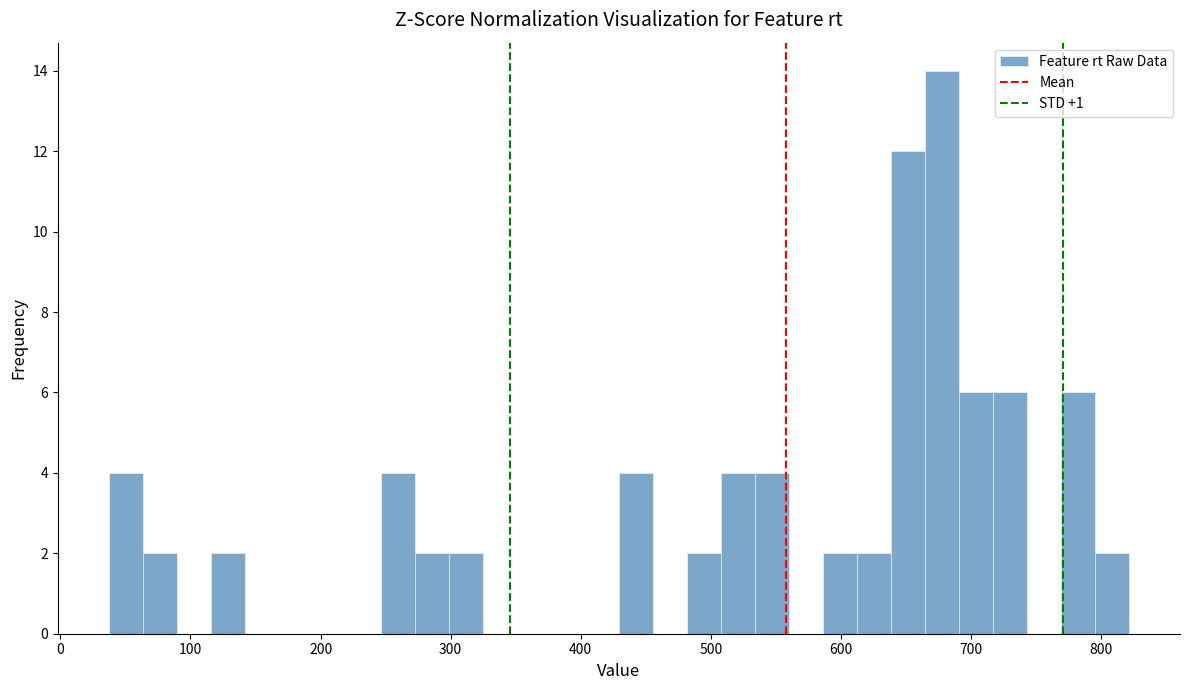

Around what value on the x-axis is the tallest bar? Give the approximate position of its centre, as read against the axis.

680